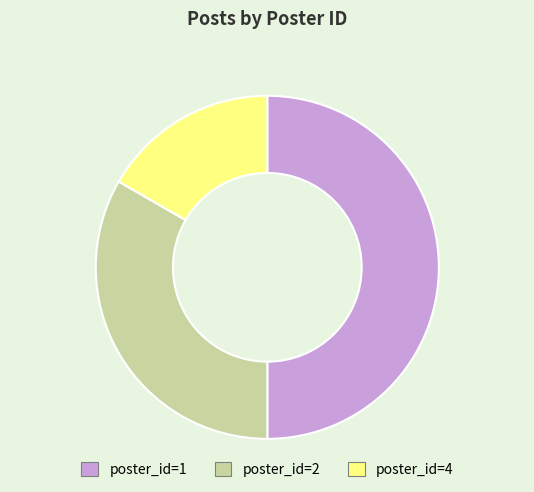

Which slice is the largest?

poster_id=1